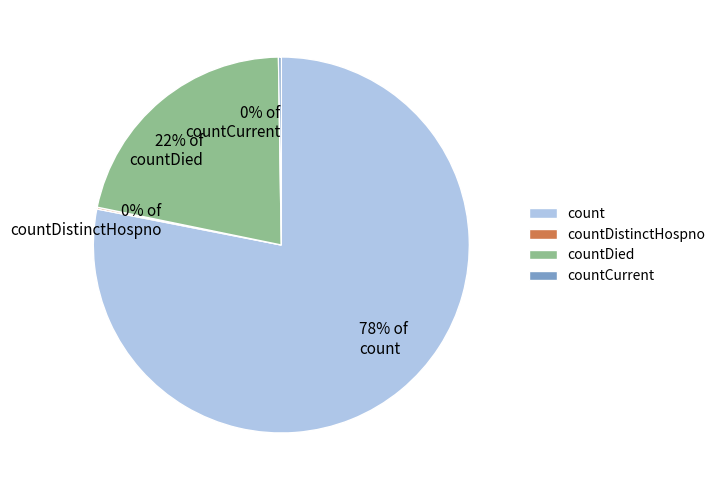

To the nearest percent, what is the difference between the largest and smallest slice percentages?

78%